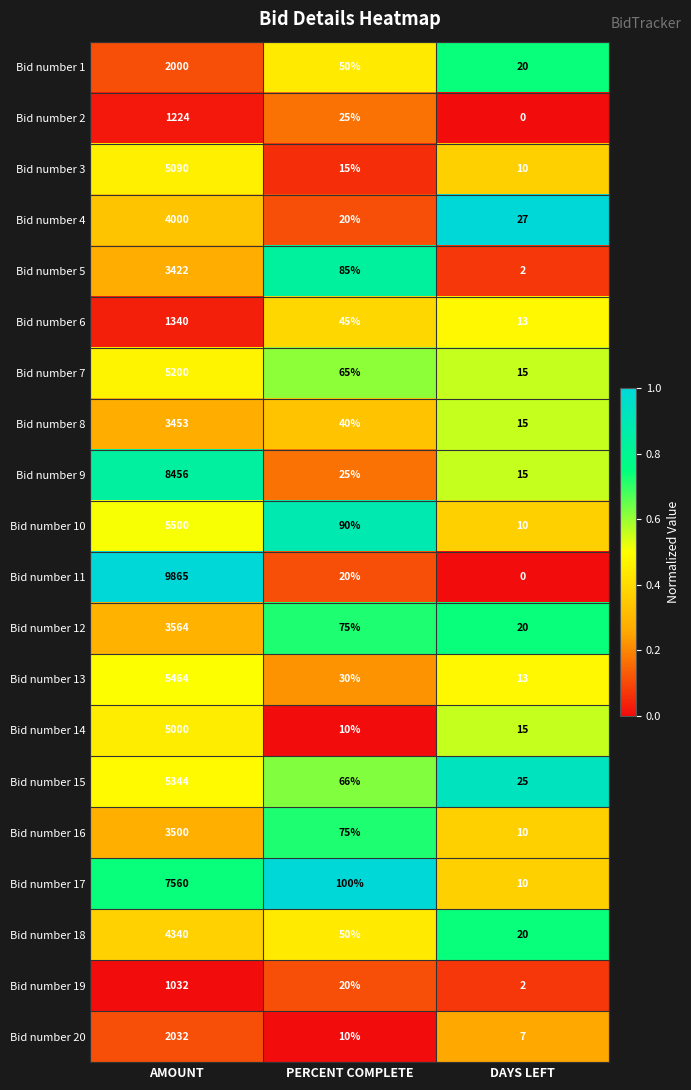

Which label corresponds to the largest value in the chart?

AMOUNT